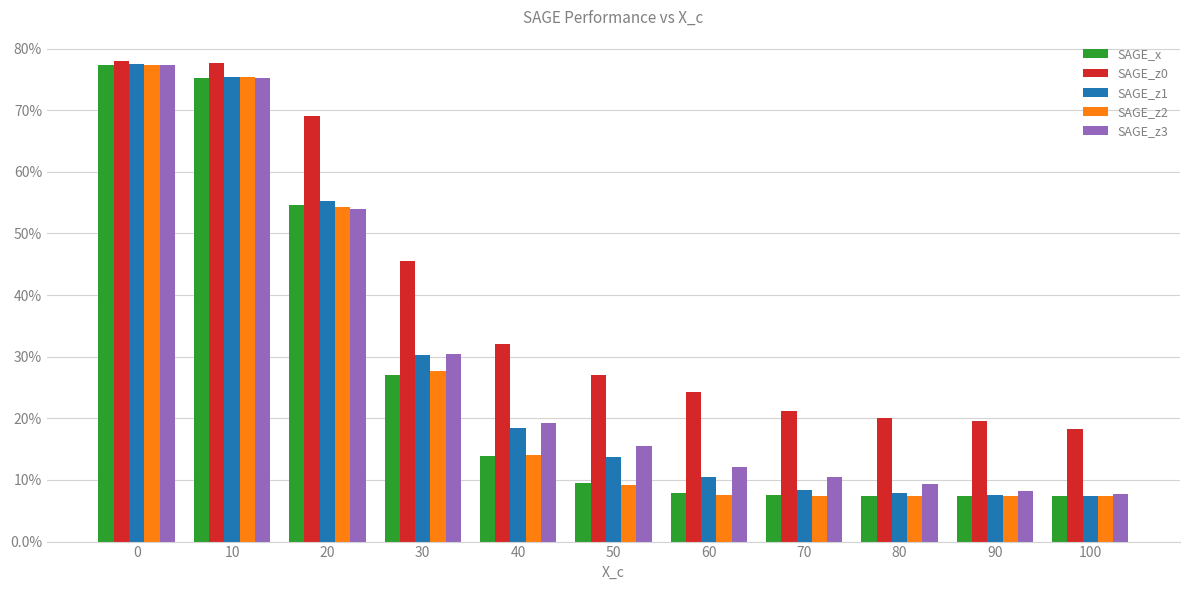

What are all the series names shown in the legend?

SAGE_x, SAGE_z0, SAGE_z1, SAGE_z2, SAGE_z3